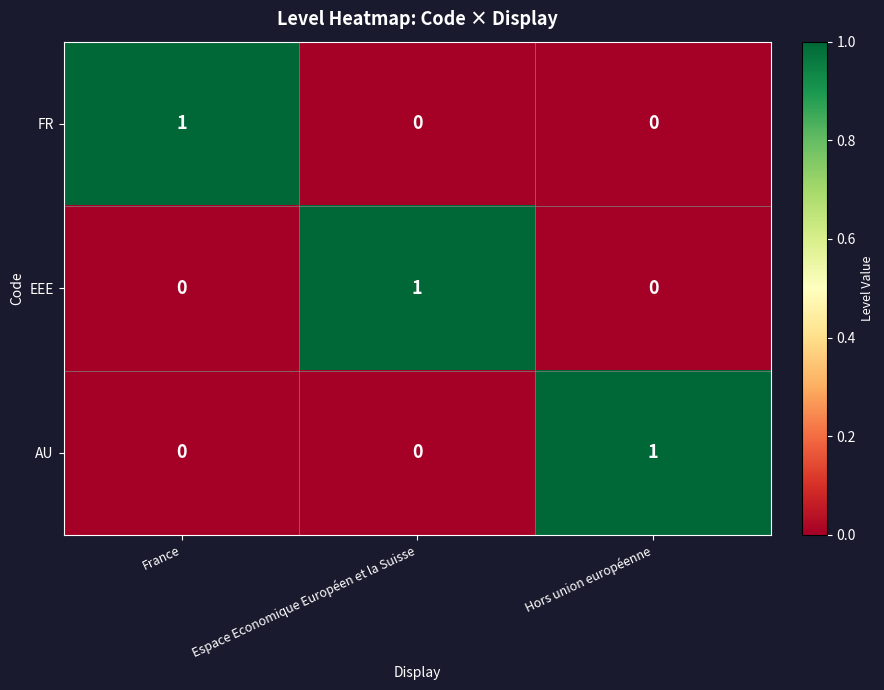

The value of EEE at France is -1. True or false?

False